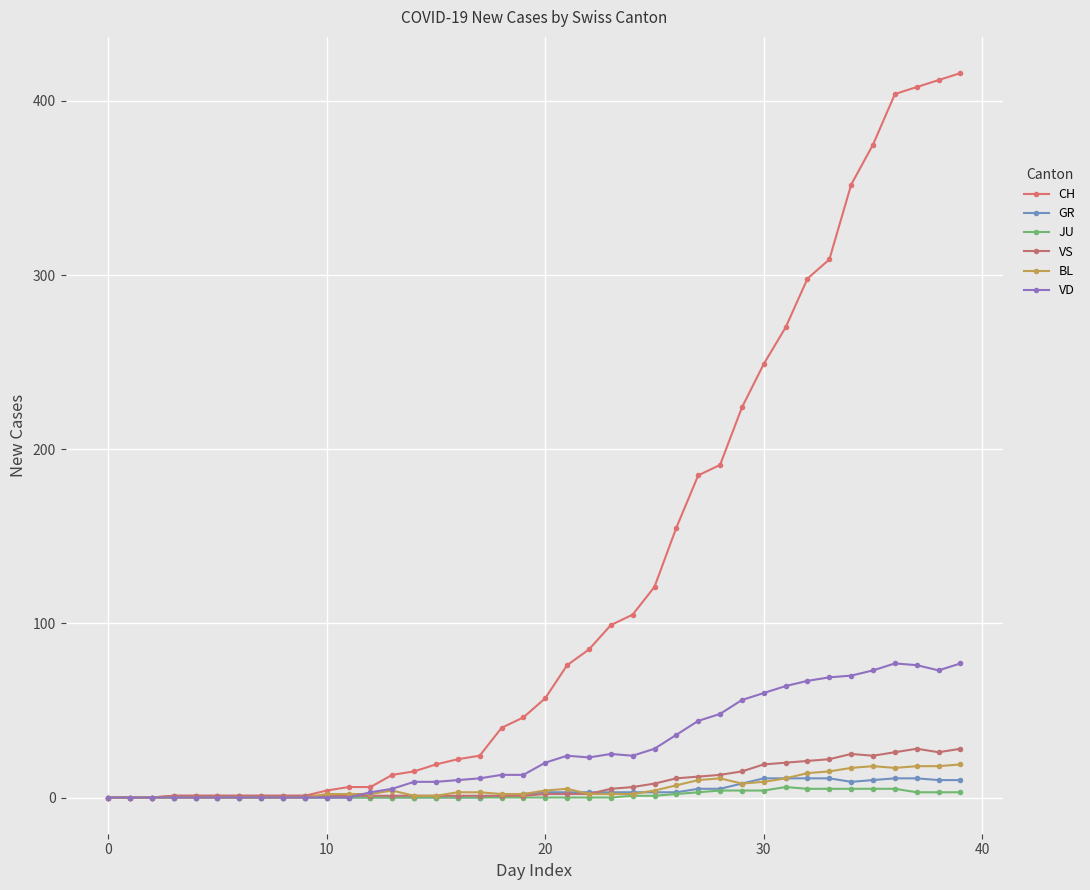

How many lines are shown in the chart?

6